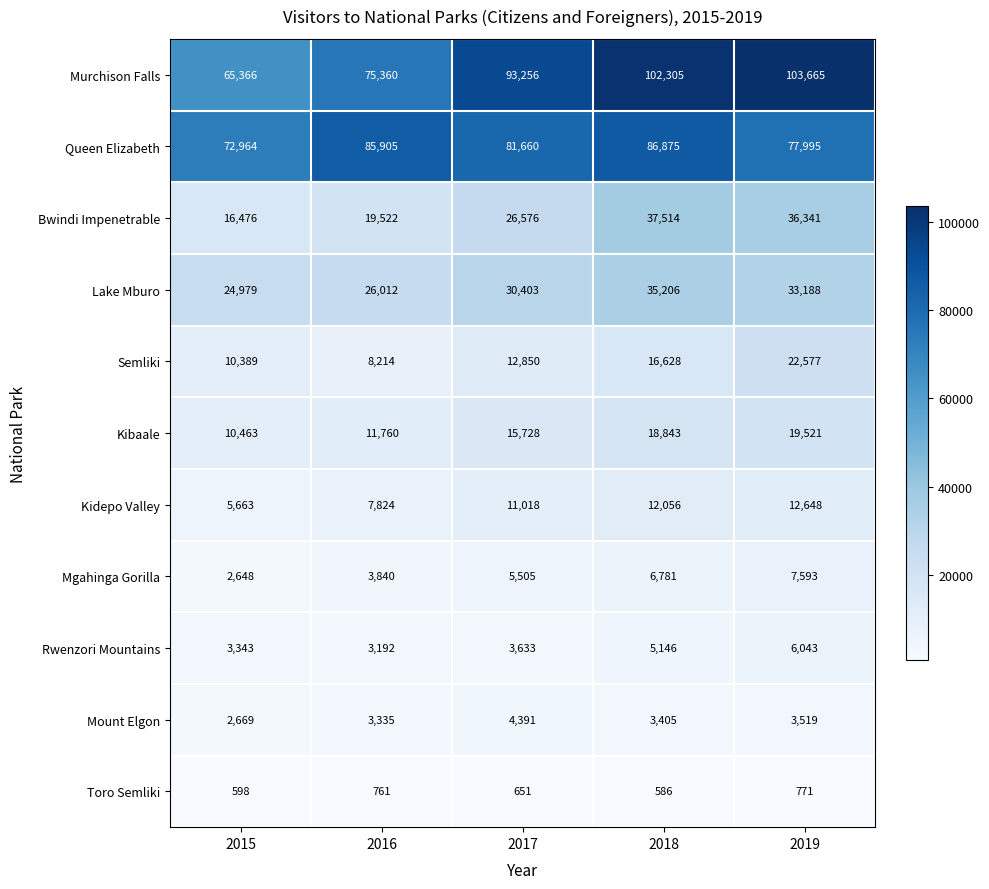

What is the difference between the highest and lowest values at 2016?

85144